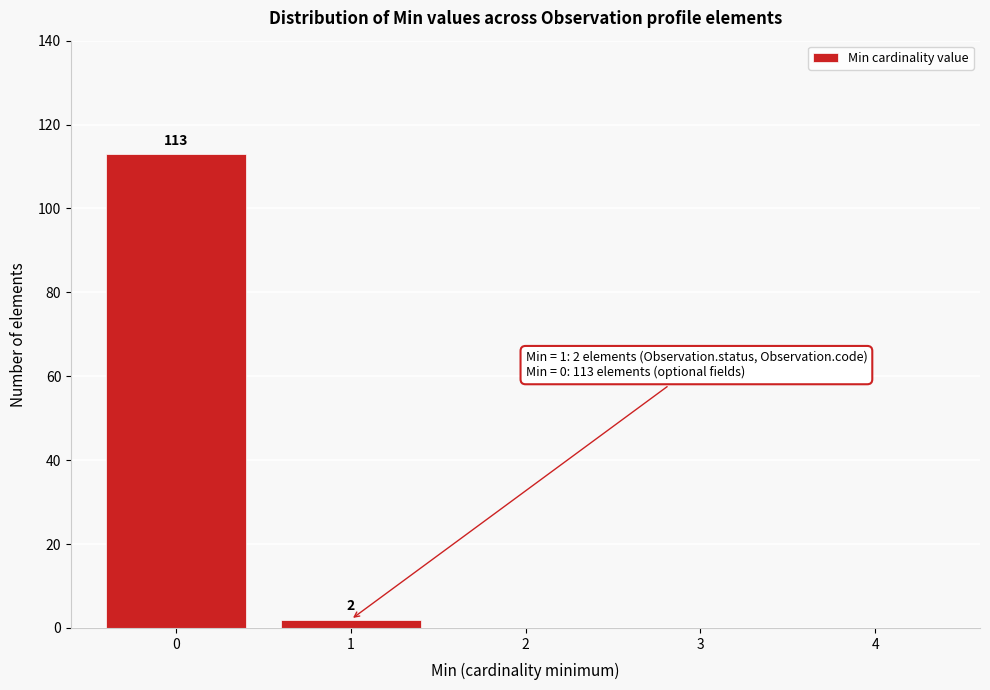

Reading left to right, transcribe all the data shown in this chart.

0=113	1=2	2=0	3=0	4=0